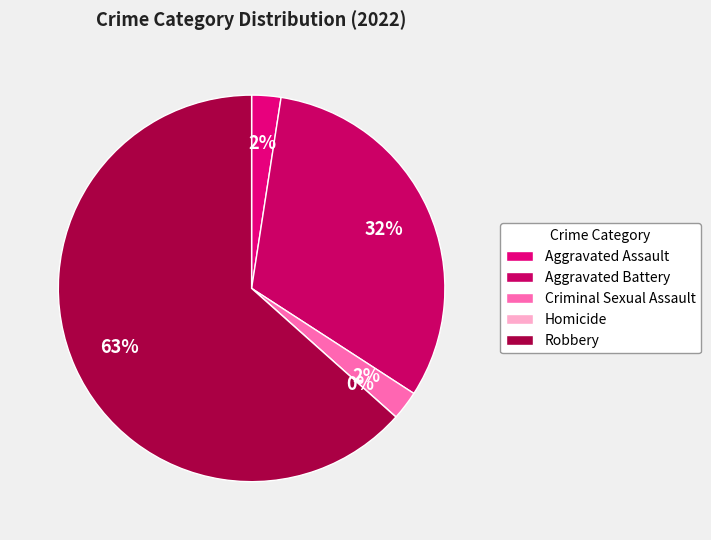

To the nearest percent, what is the combined percentage of Homicide and Criminal Sexual Assault?

2%